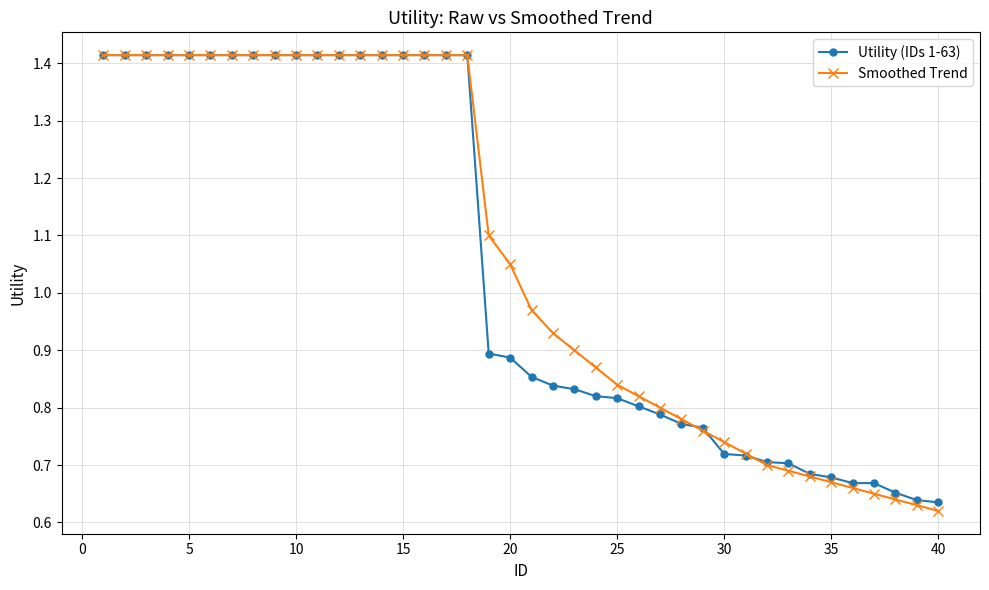

How many data points in Smoothed Trend are above 1?

20